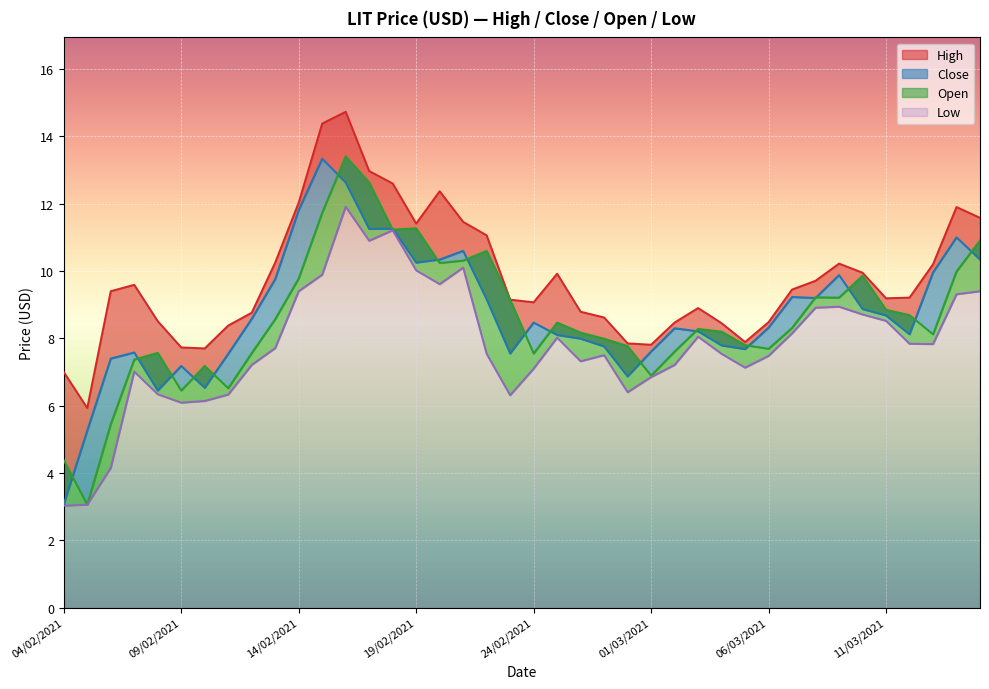

True or false: Close and Low cross at least once.

False